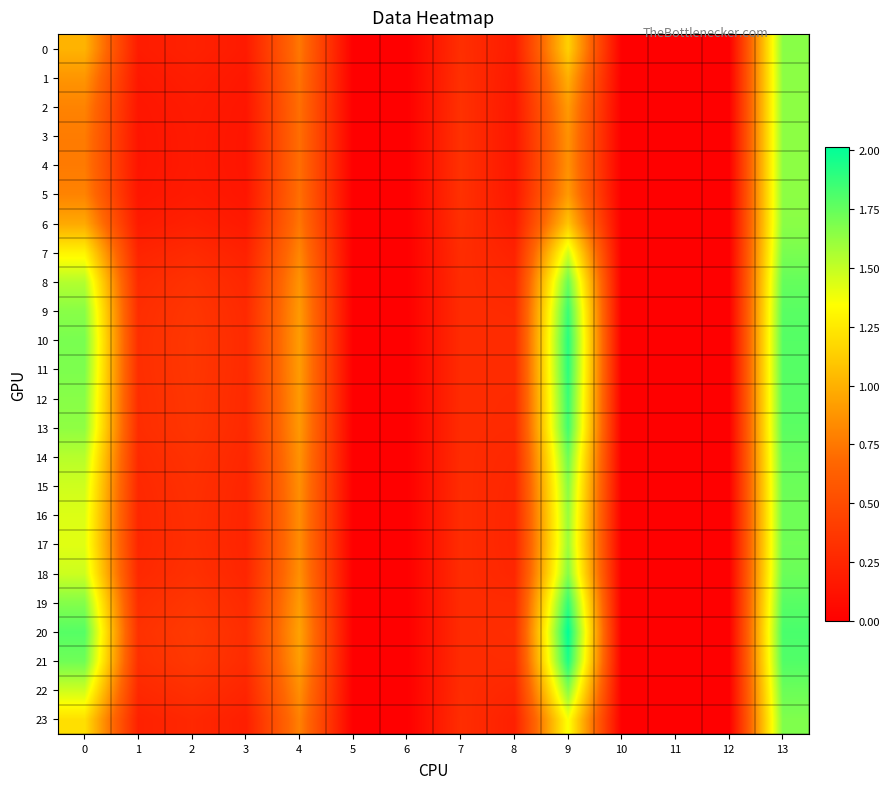

Which series has the largest range (max minus min)?

20